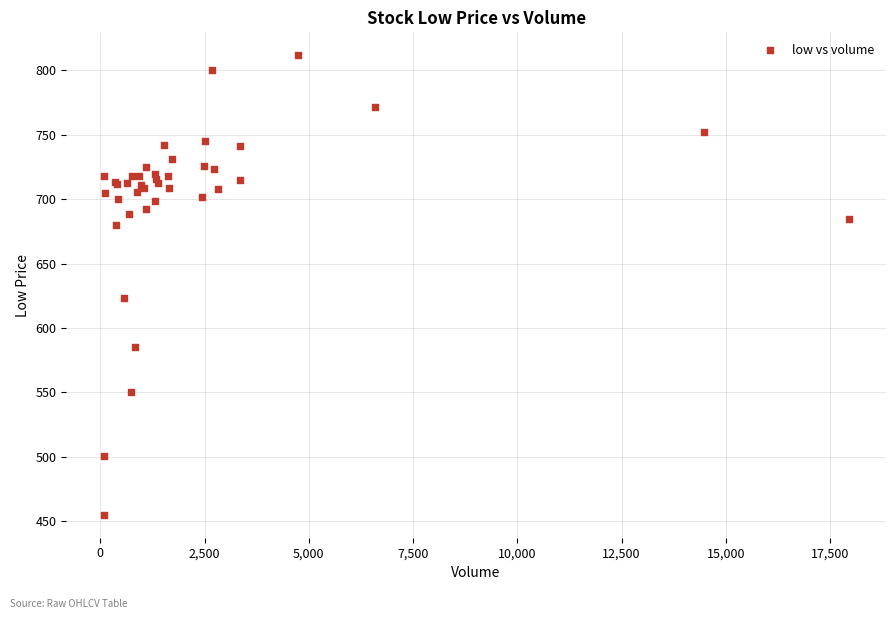

What Y value in the scatter plot is closest to 633?

622.9